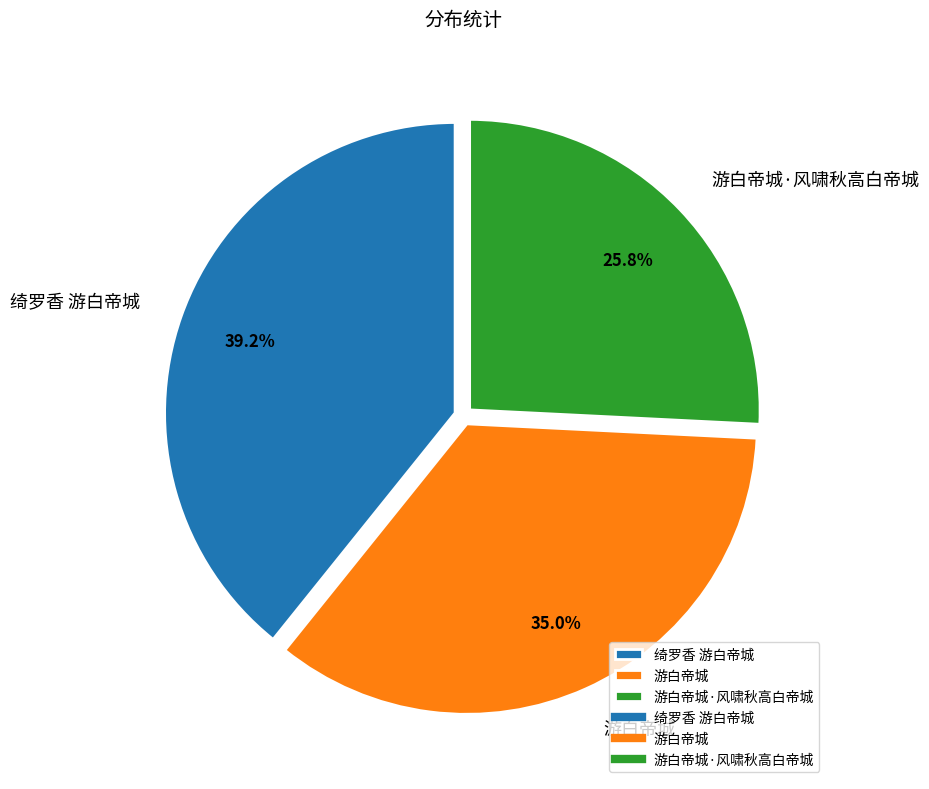

Approximately how many times larger is the value at 游白帝城 compared to 游白帝城·风啸秋高白帝城?

1.4